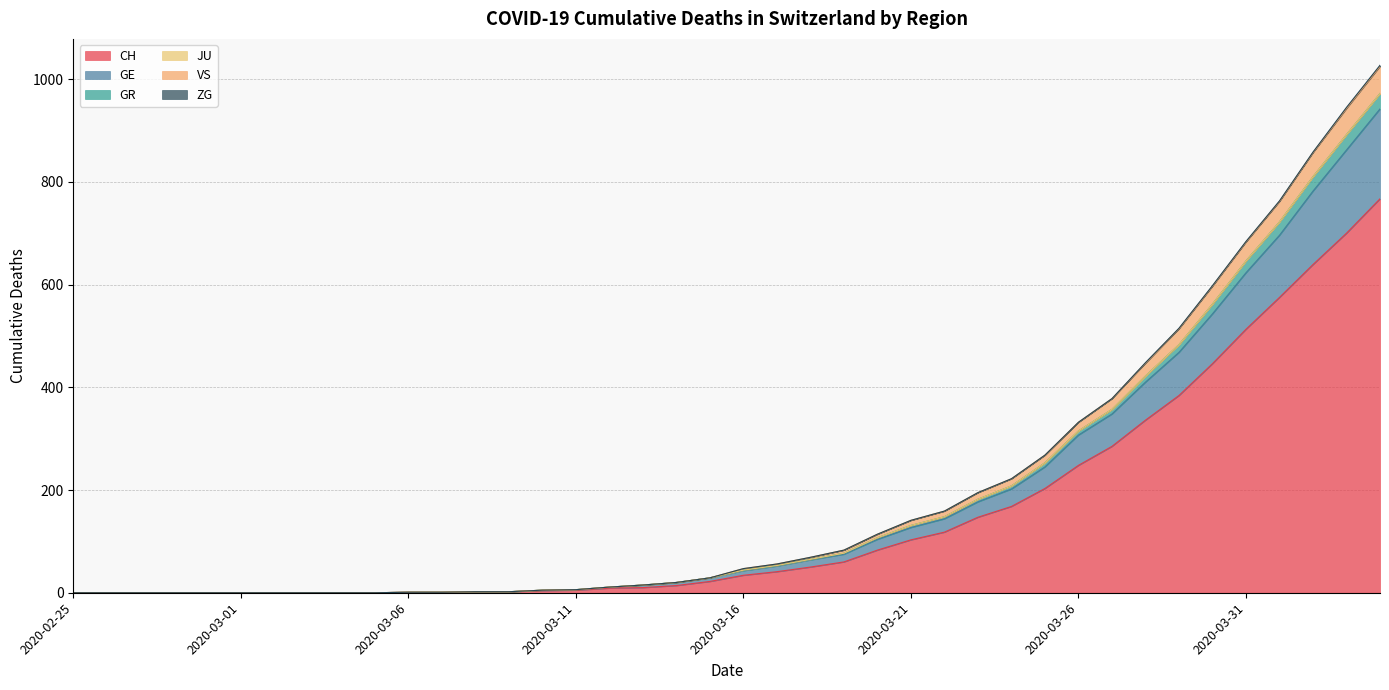

How many lines are shown in the chart?

6